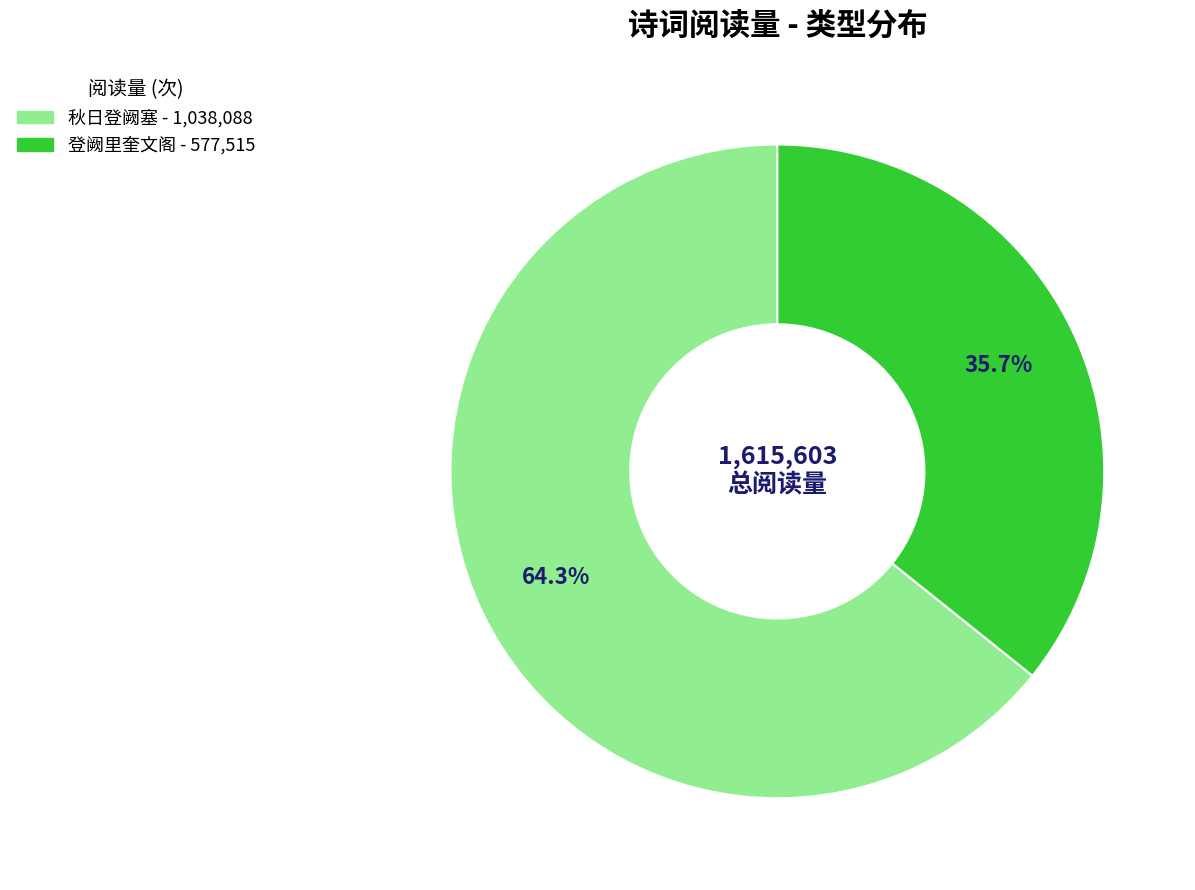

Which has a higher value, 秋日登阙塞 or 登阙里奎文阁?

秋日登阙塞